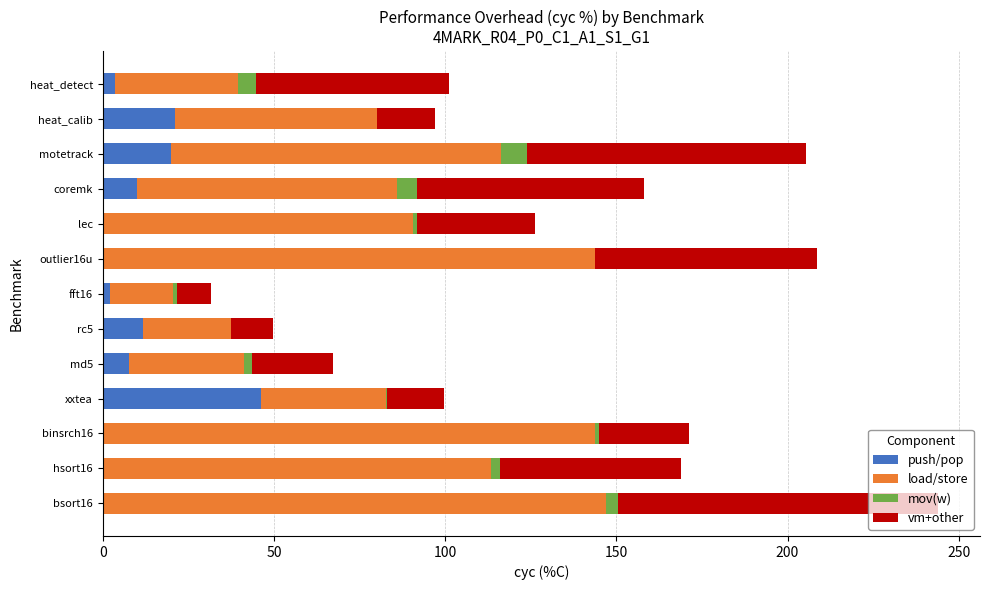

At which category is the sum across all series the highest?

bsort16